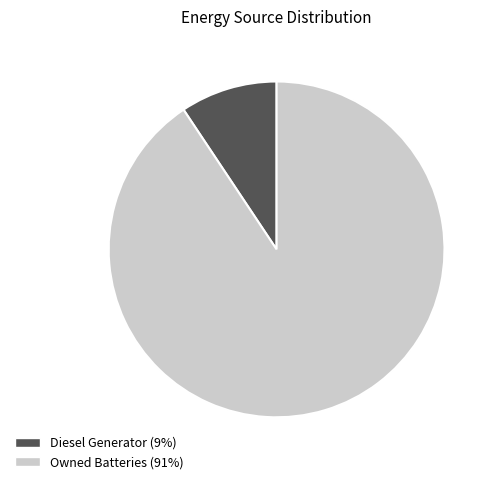

Is there a majority slice in this chart?

Yes